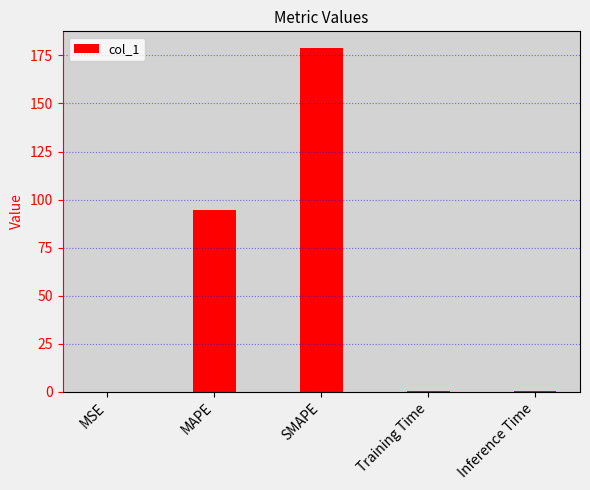

What is the sum of the values at SMAPE and Training Time?

178.8